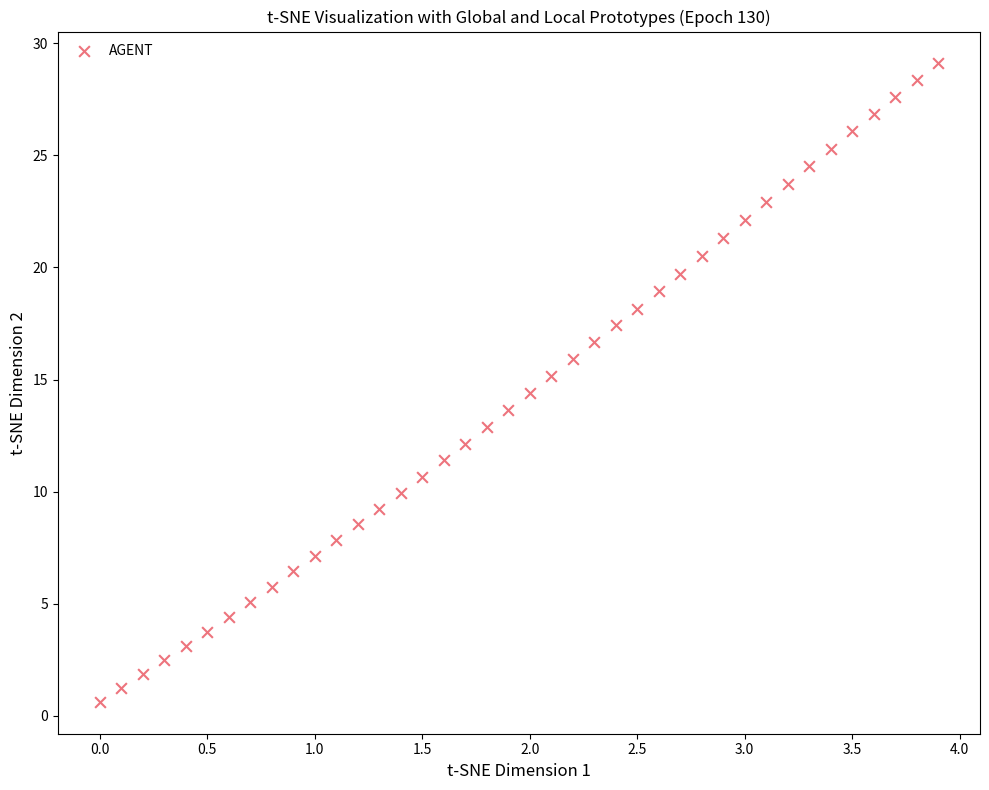

What is the range of Y values (max minus min)?

28.5